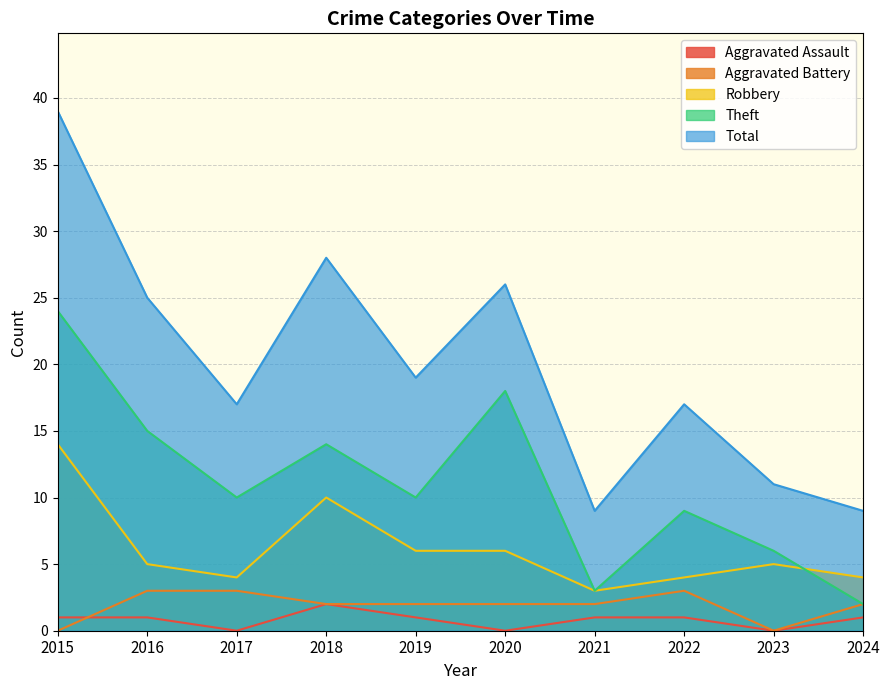

How many data points in Aggravated Battery are less than 2?

2